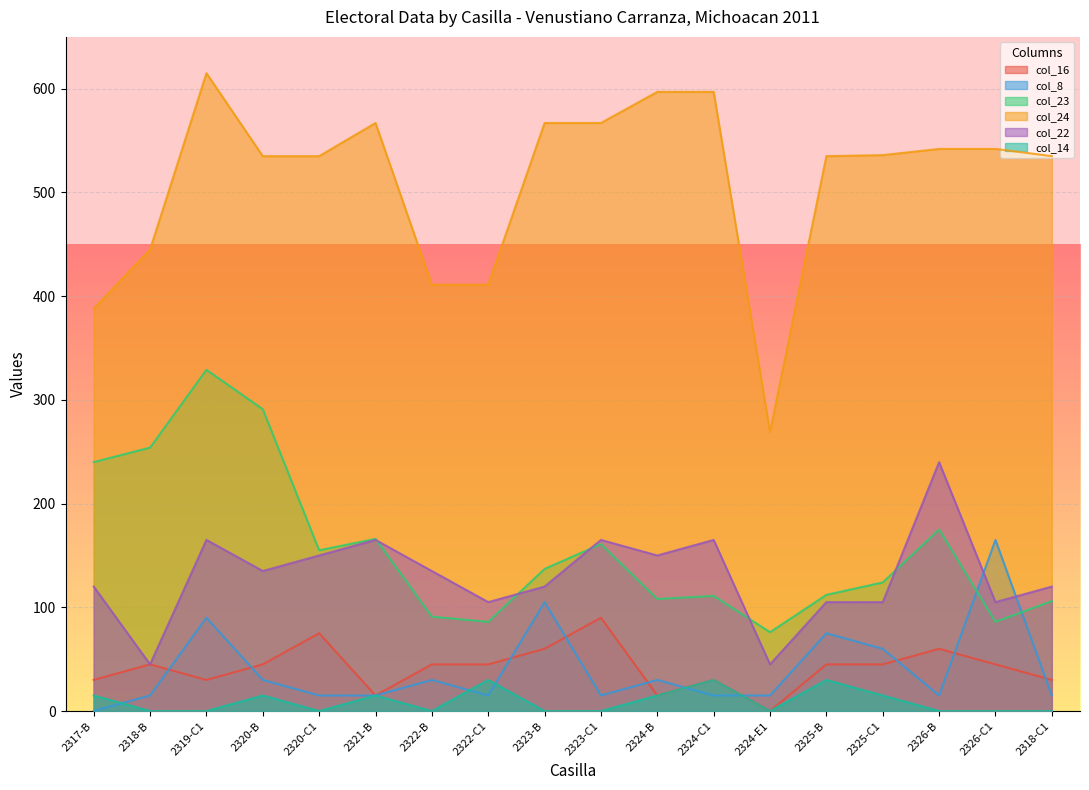

Between 2326-B and 2323-B, which is larger?

2326-B